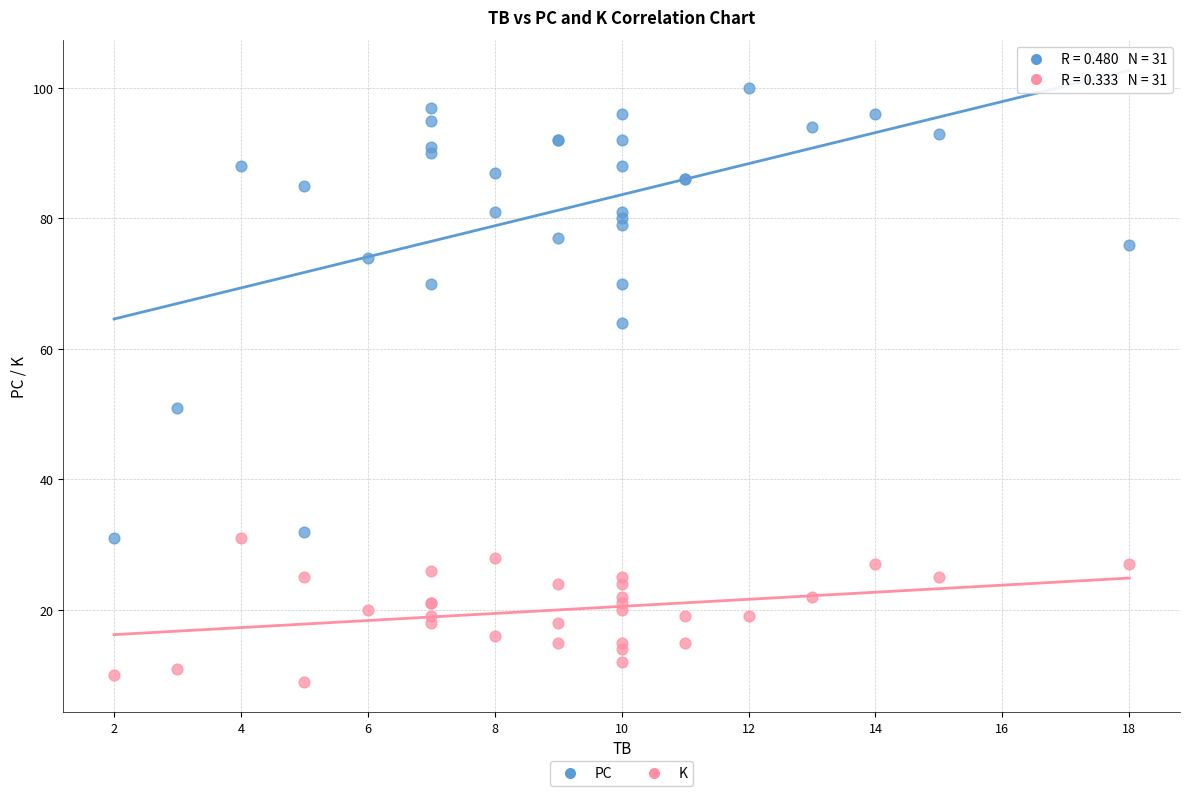

Which series reaches the minimum Y coordinate?

K